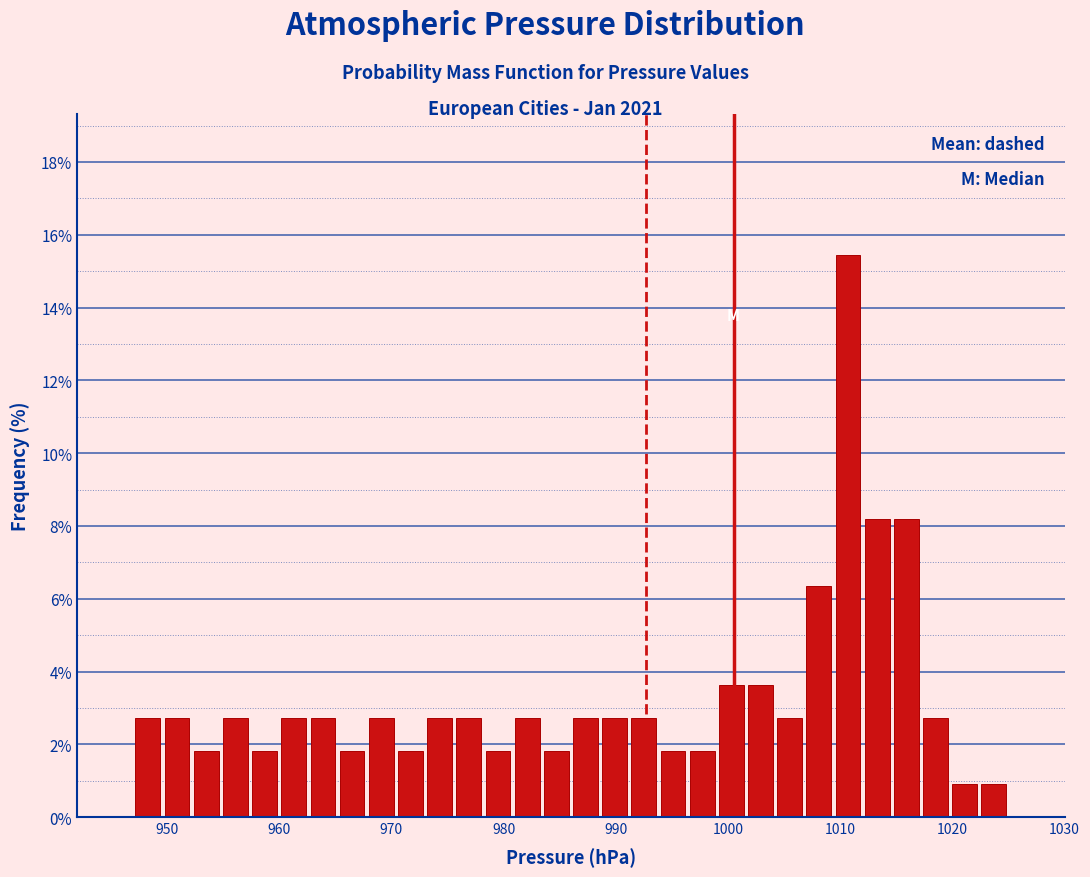

Read against the x-axis, roughly where is the centre of the tallest bar?

1011